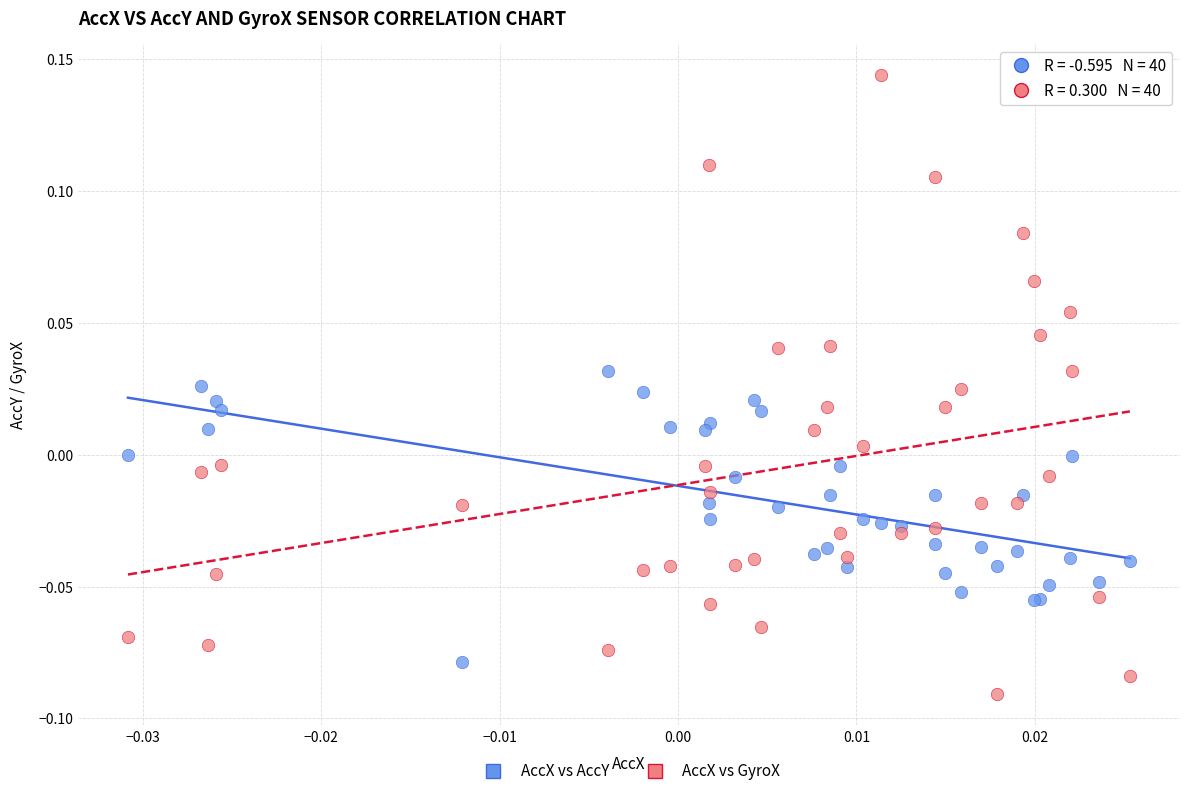

What are all the series names shown in the legend?

AccX vs AccY, AccX vs GyroX